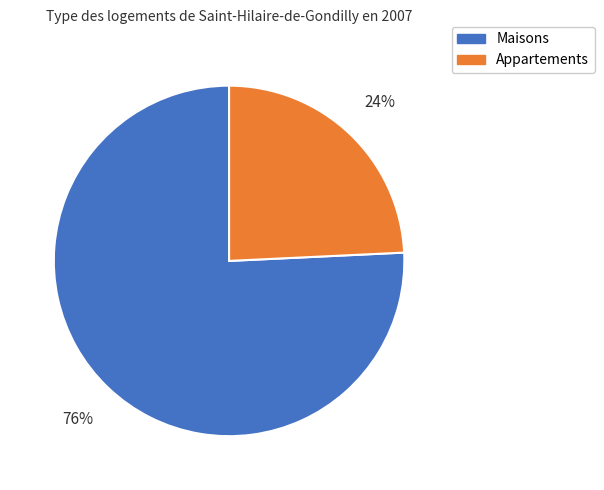

Is there any slice that represents more than half of the pie?

Yes